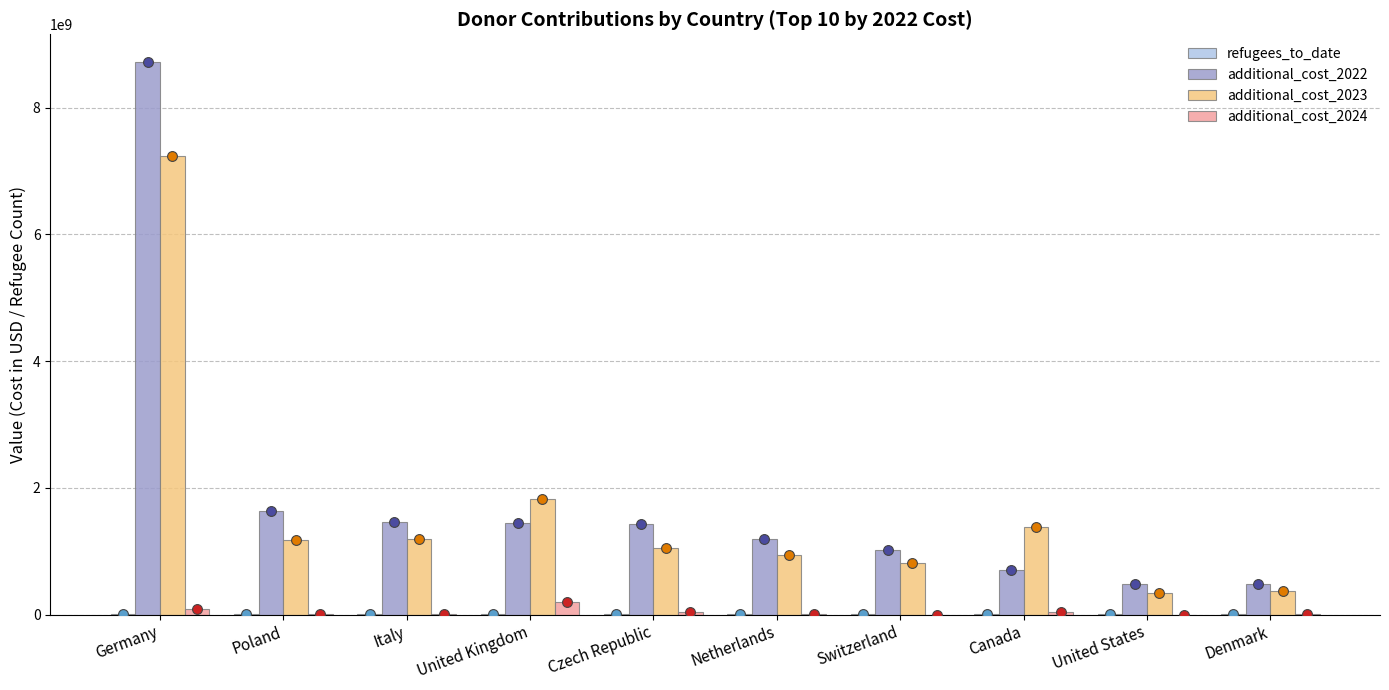

What are all the series names shown in the legend?

refugees_to_date, additional_cost_2022, additional_cost_2023, additional_cost_2024